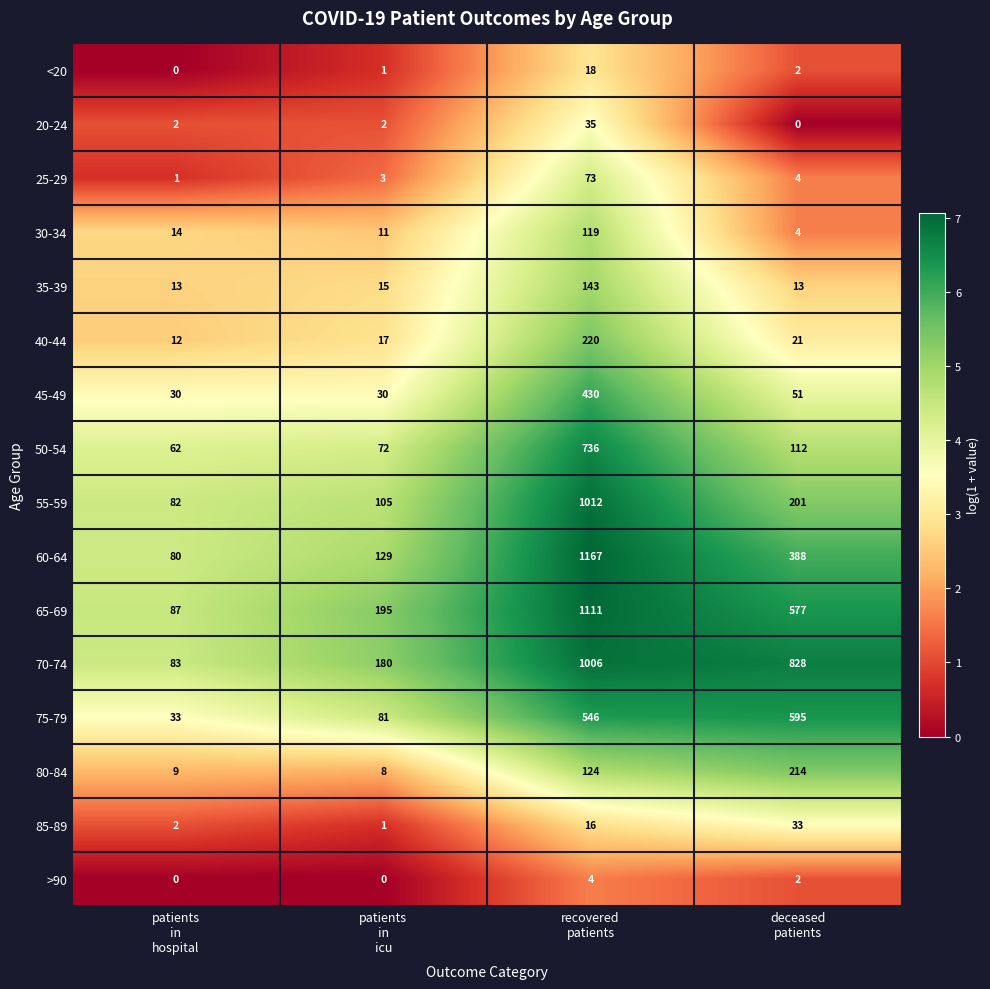

What is the highest value of the 50-54 series?

736